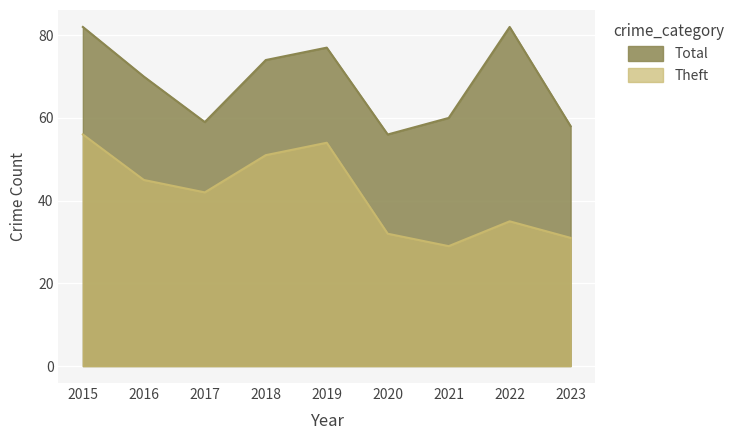

Where is Total nearest to the value 69?

2016